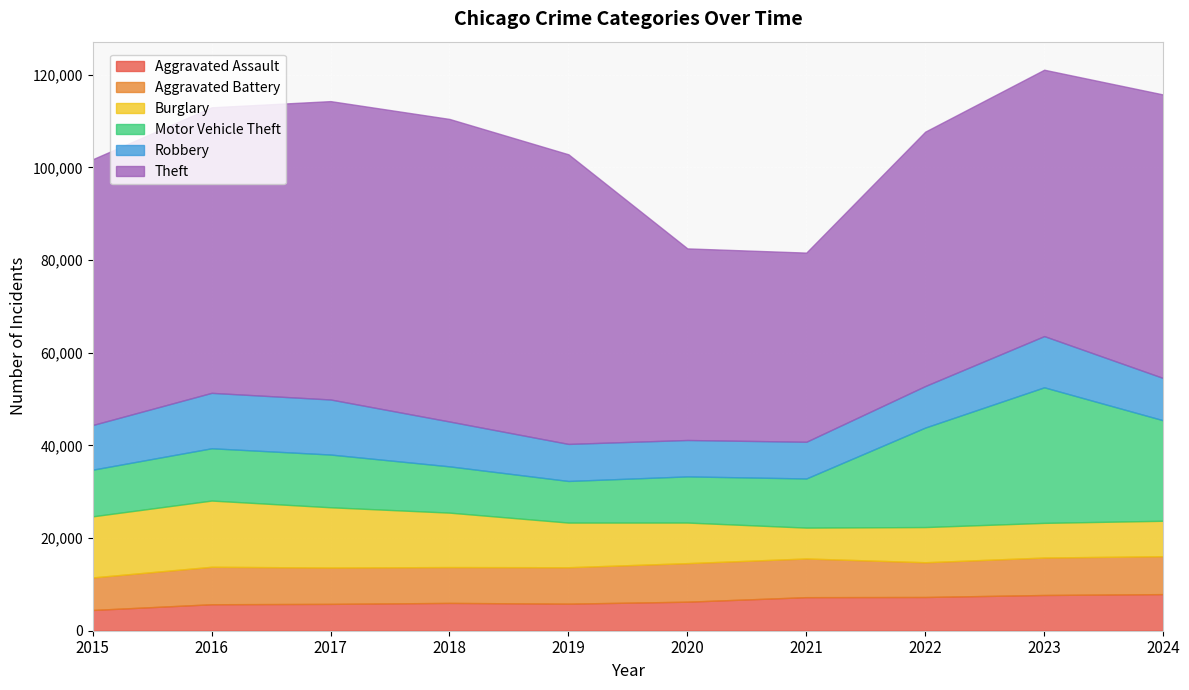

How many values in the Aggravated Assault series are below 6265?

5